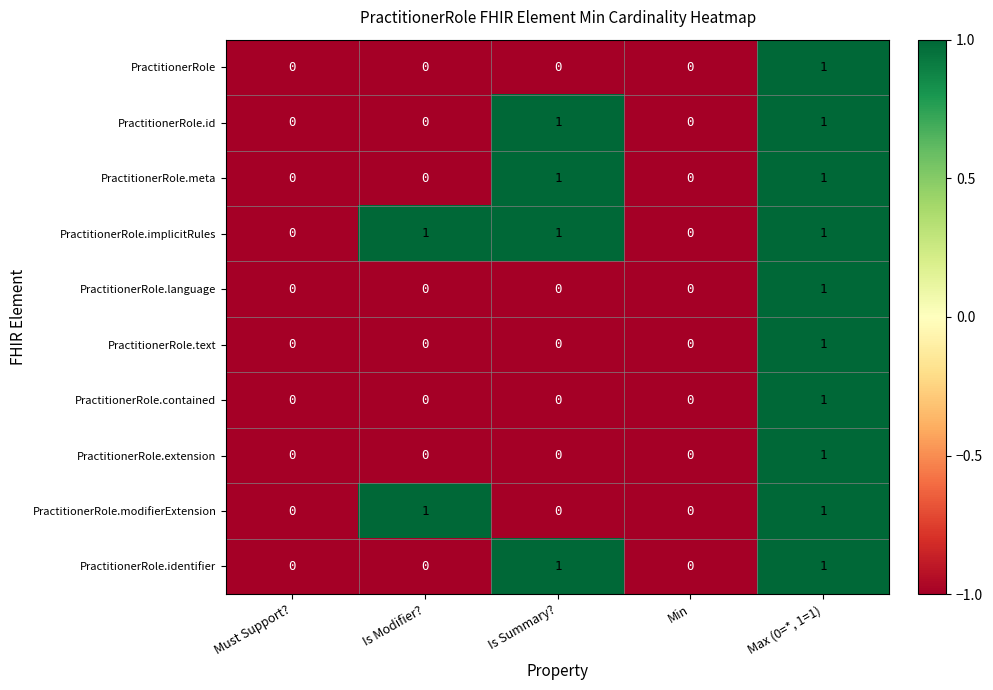

Count the number of data series in this chart.

10